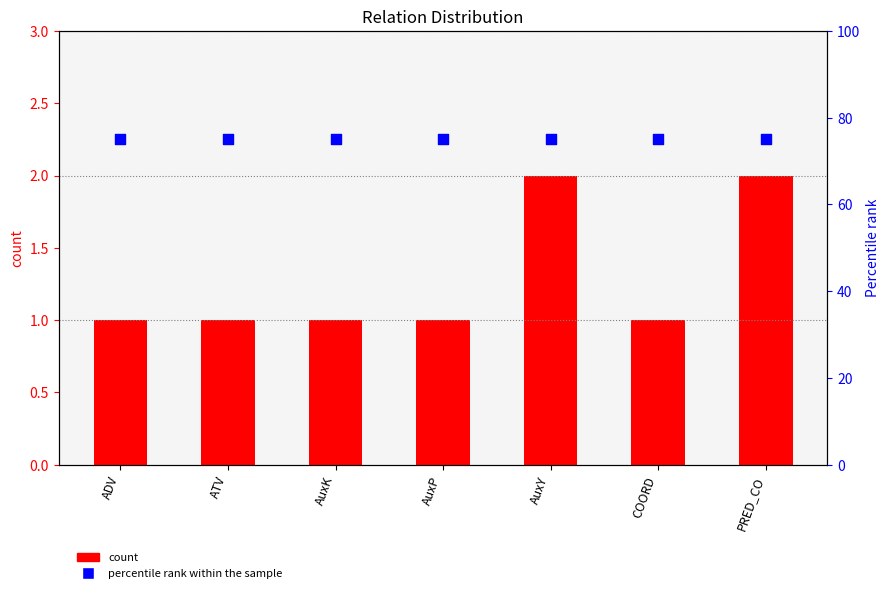

At which category is the sum across all series the highest?

AuxY